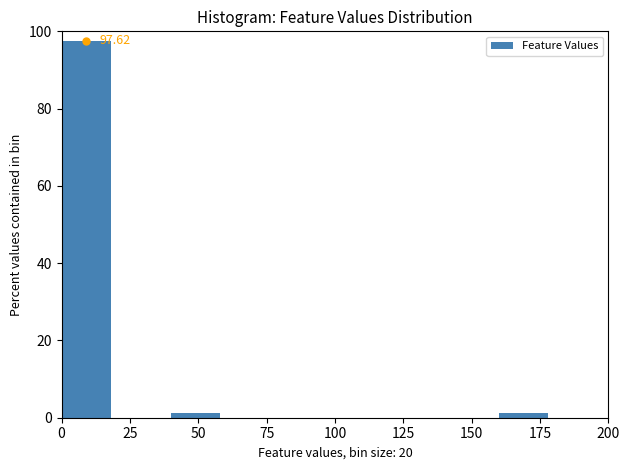

Over which range of the x-axis is the bar tallest?

0 to 20